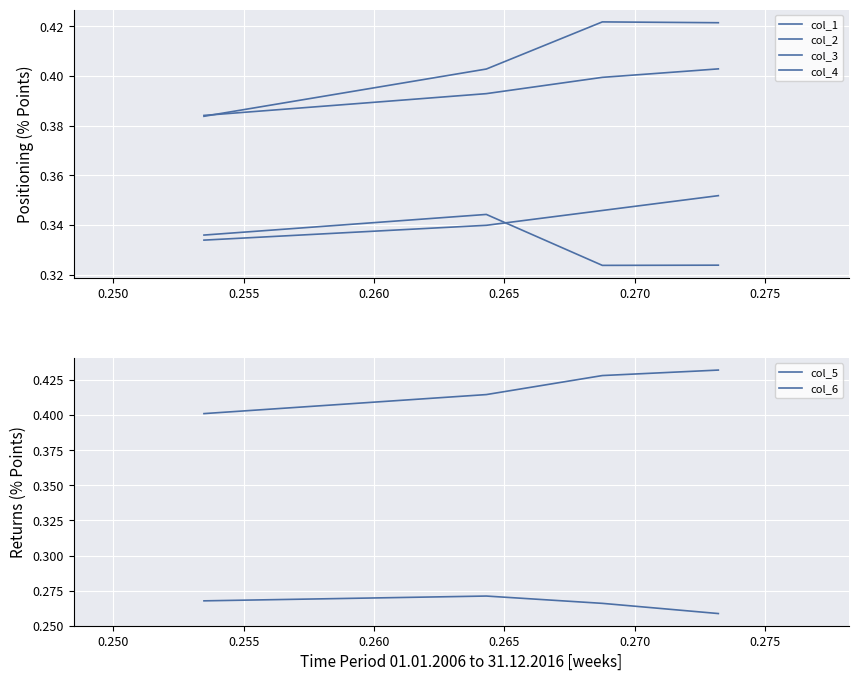

What is the sum of all col_6 values?

1.1